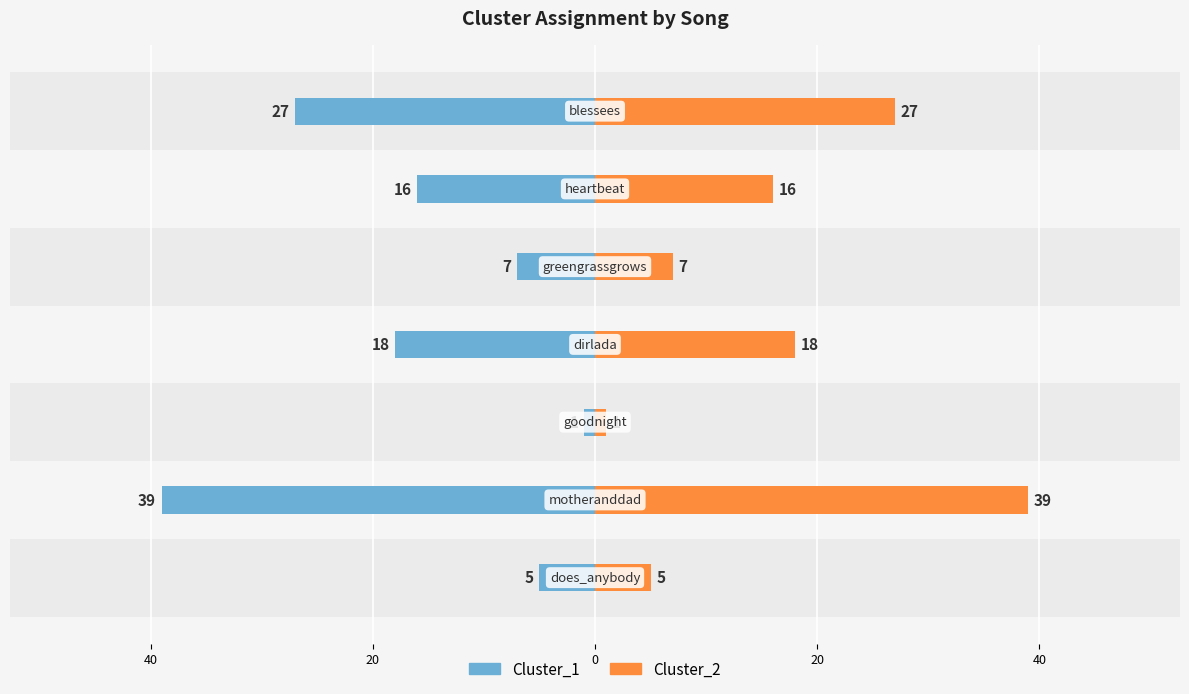

How many data points in Cluster_2 are less than 16?

3